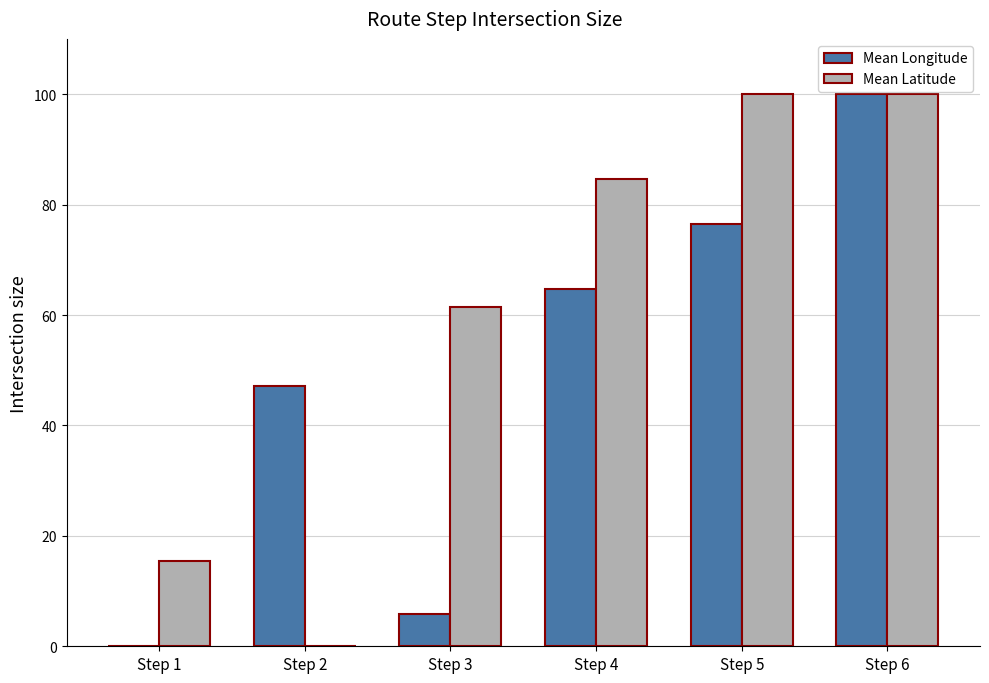

Which series has the largest total across all categories?

Mean Latitude